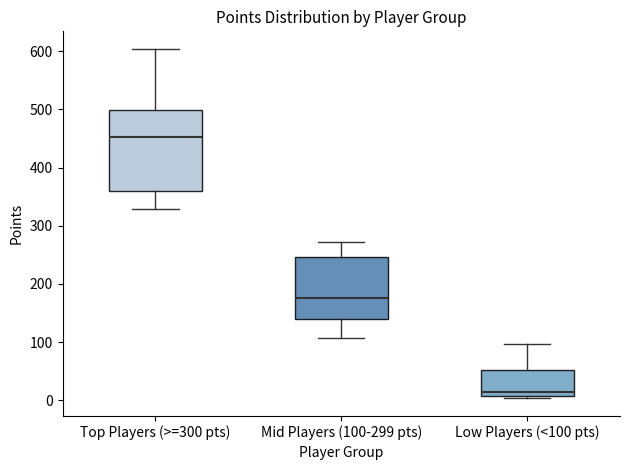

Where is the upper edge of the box for Top Players (>=300 pts) on the y-axis? The values are not printed on the chart, so give them approximately, as read against the axis.

500